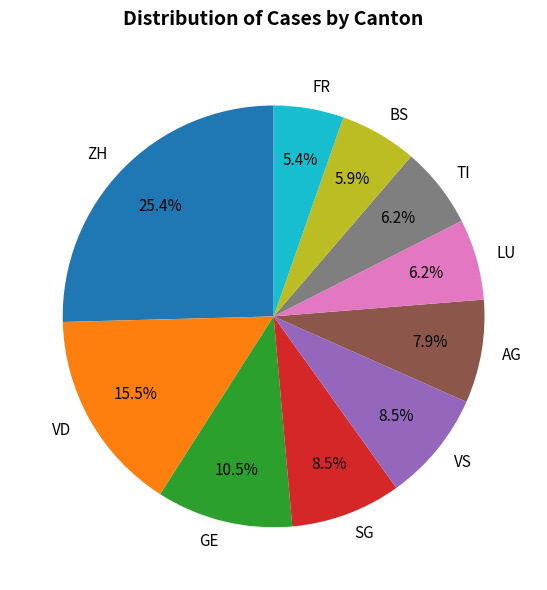

What is the smallest slice in the pie chart?

FR